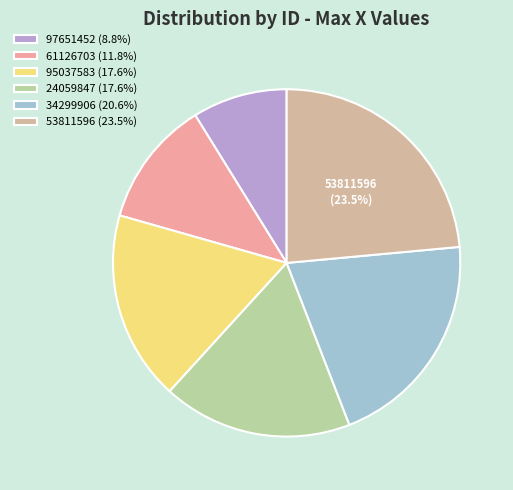

To the nearest percent, what is the combined percentage of 97651452 and 24059847?

26%